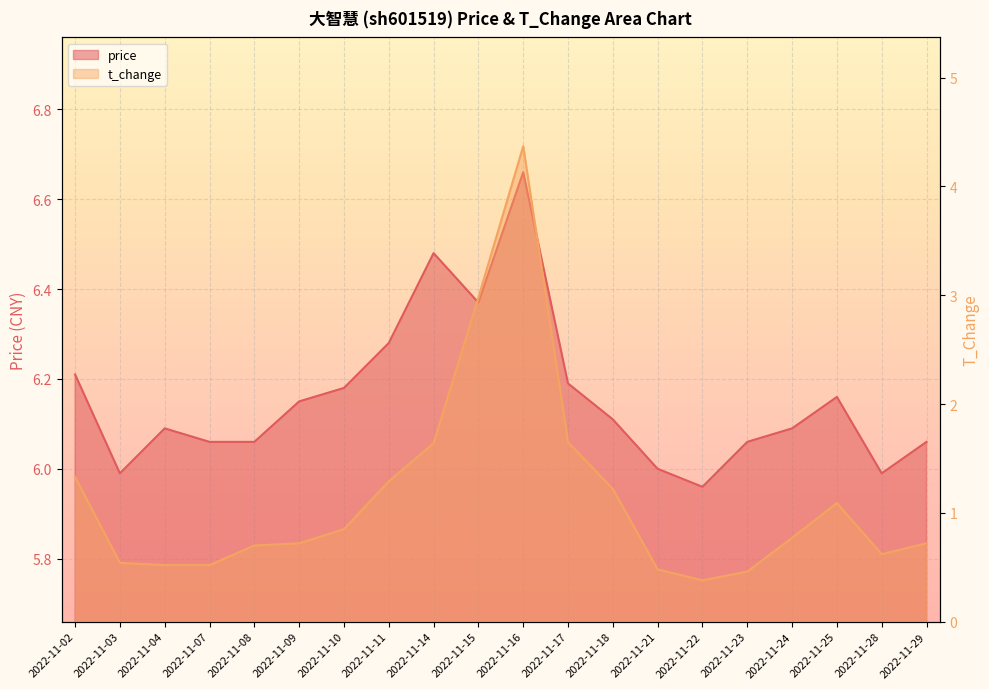

List the series in order of their peak value, highest first.

price, t_change